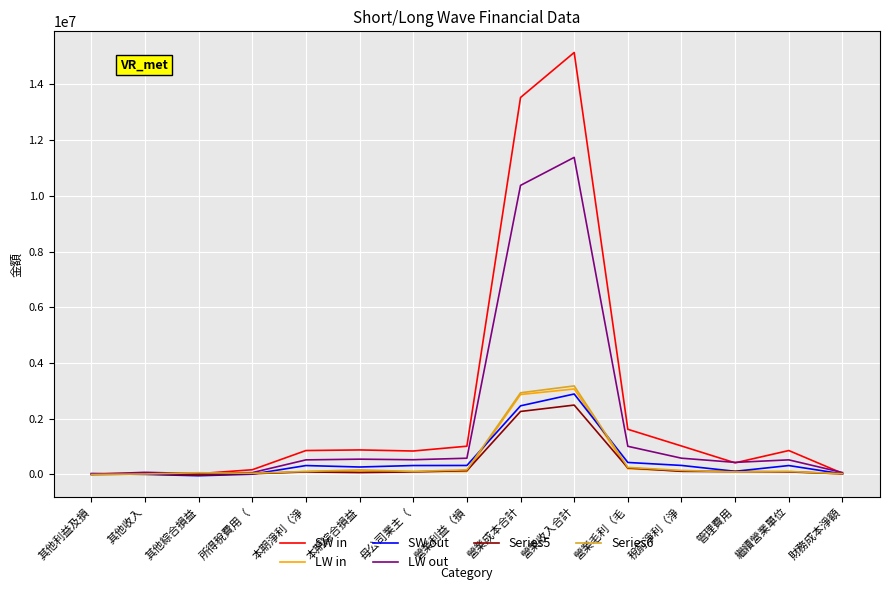

What is the spread (max minus min) of values at 營業收入合計?

12662520